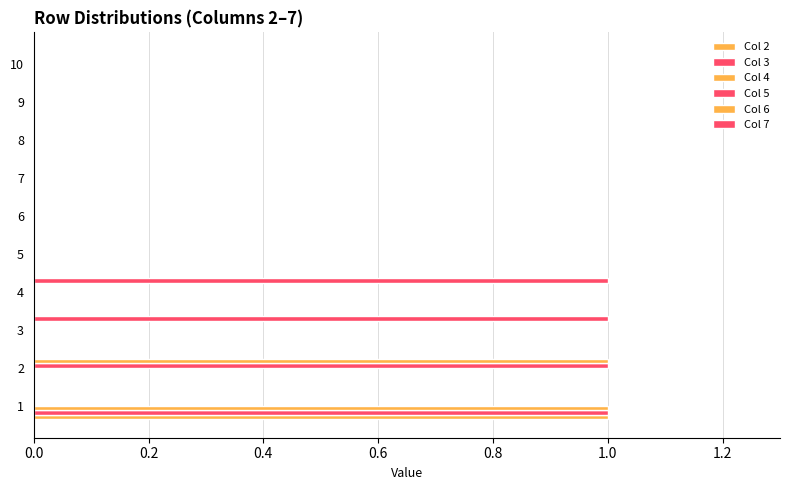

Count the Col 2 values in the range 0 to 1.

10